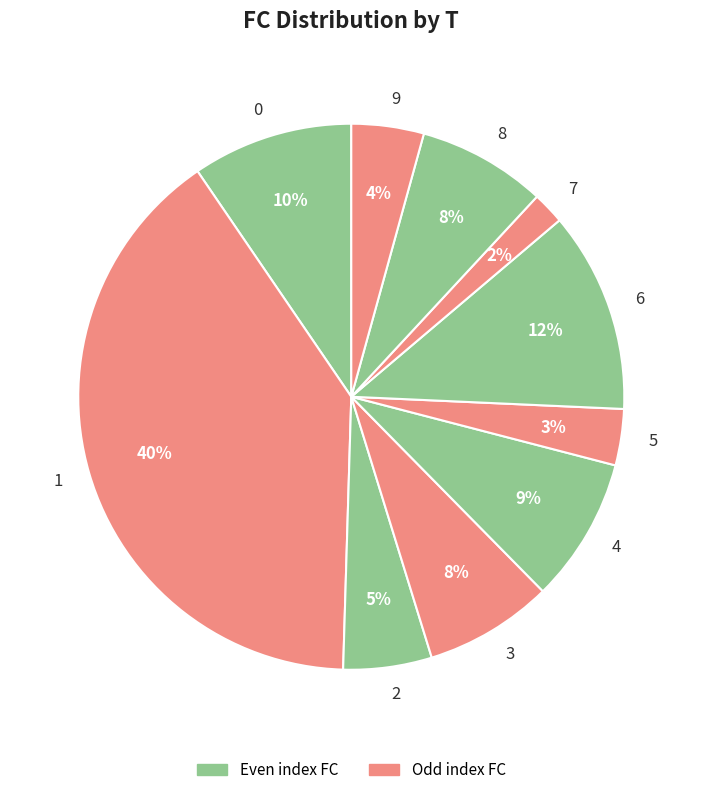

Count the number of slices in the pie.

10